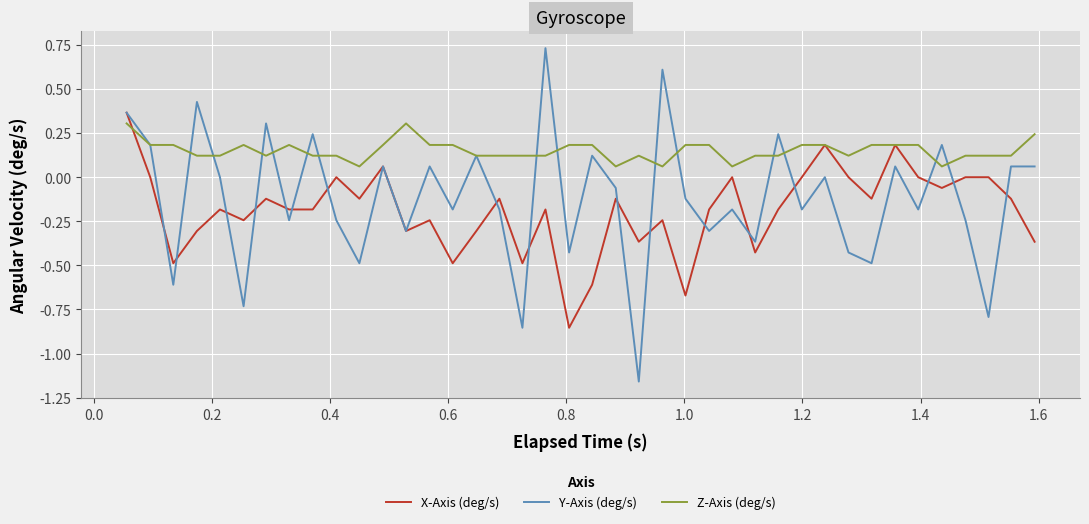

Which series has the widest spread of values?

Y-Axis (deg/s)